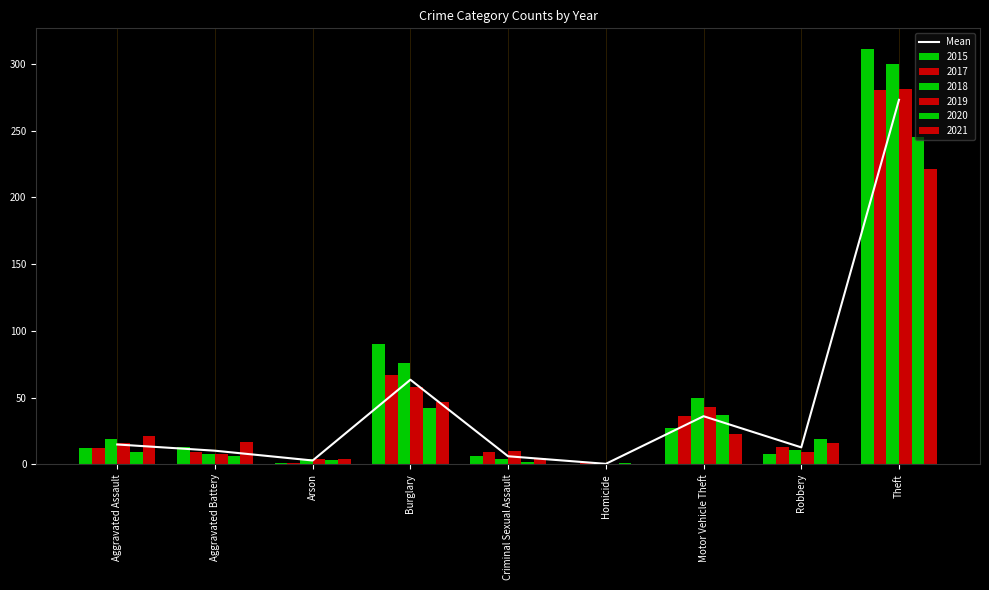

Rank the categories by value from highest to lowest.

Theft, Burglary, Motor Vehicle Theft, Aggravated Assault, Robbery, Aggravated Battery, Criminal Sexual Assault, Arson, Homicide